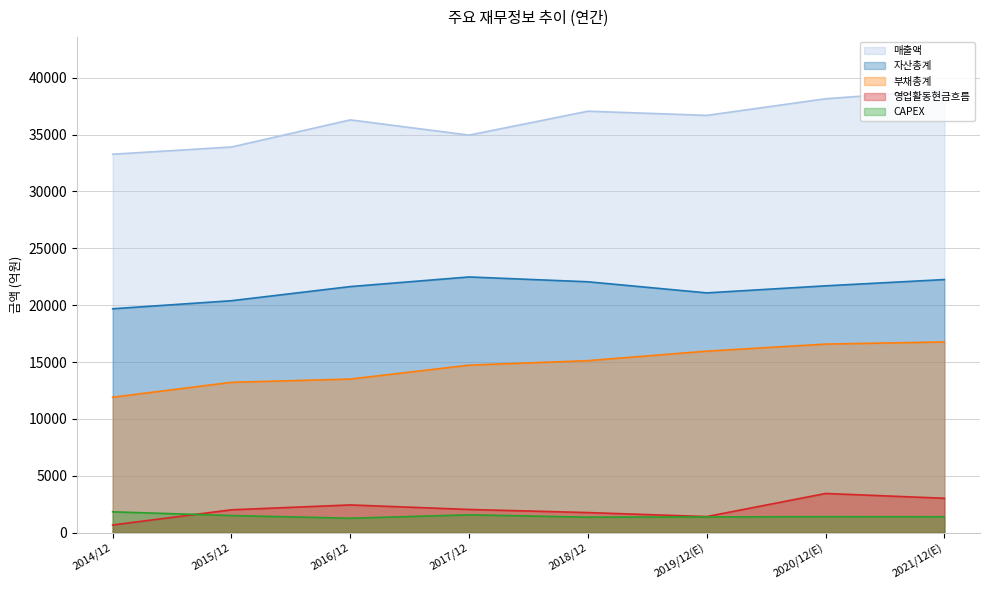

What are all the series names shown in the legend?

매출액, 자산총계, 부채총계, 영업활동현금흐름, CAPEX